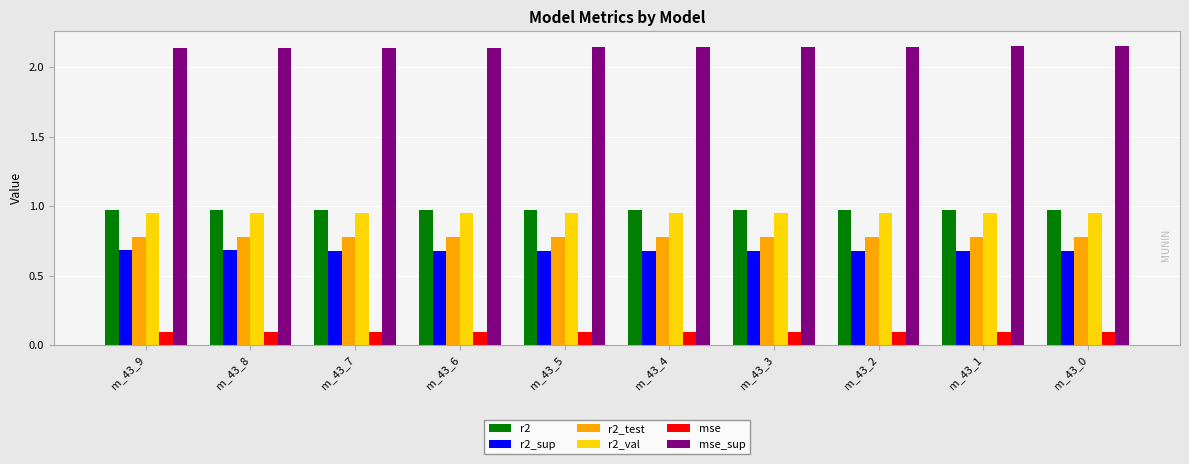

How many r2_test values are between 0 and 1?

10